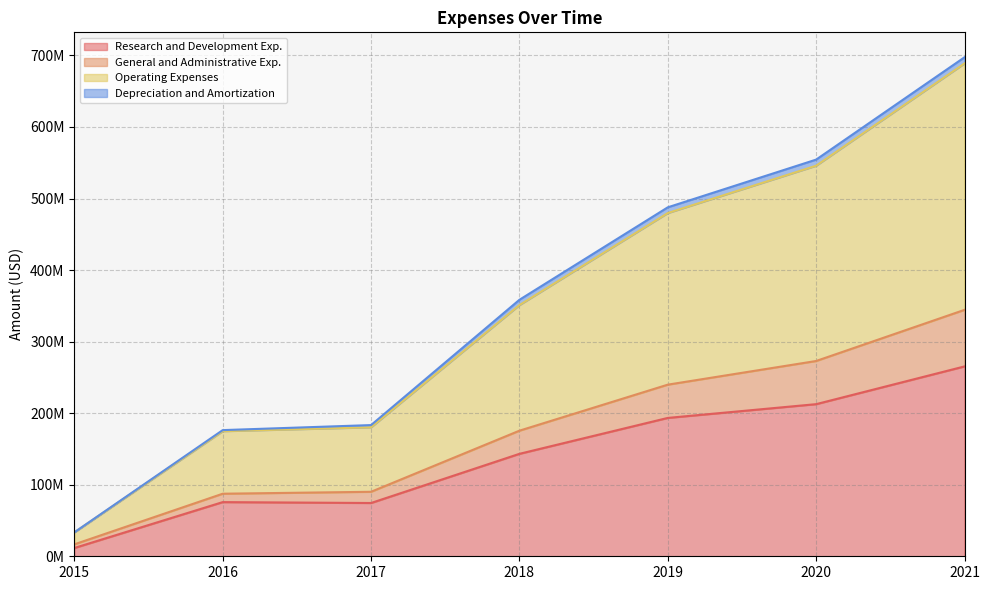

What is the difference between the maximum and minimum values in the Research and Development Exp. series?

253782000